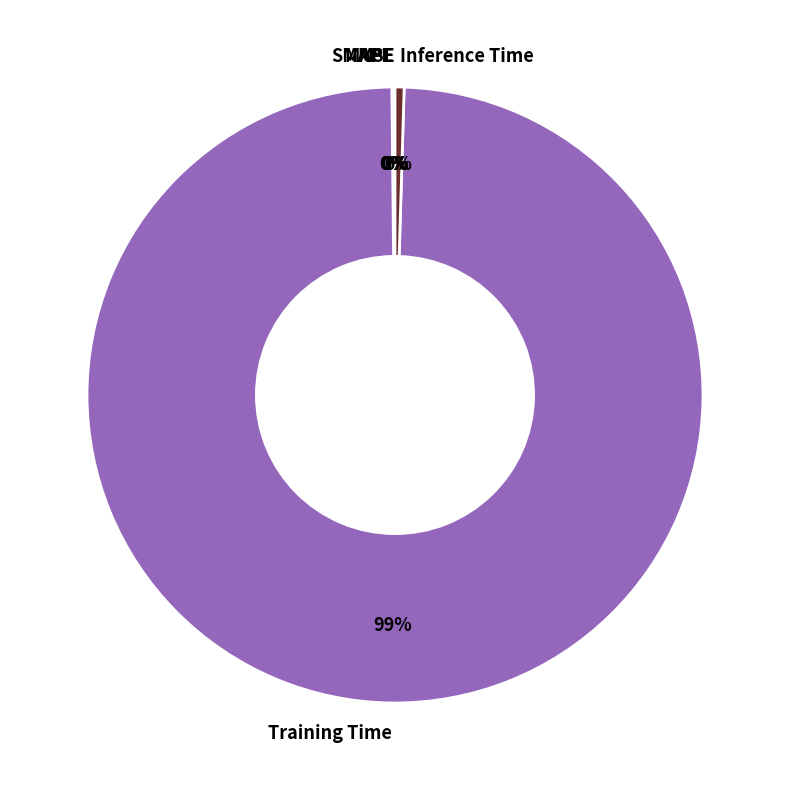

Is the sum of Inference Time and Training Time greater than half?

Yes